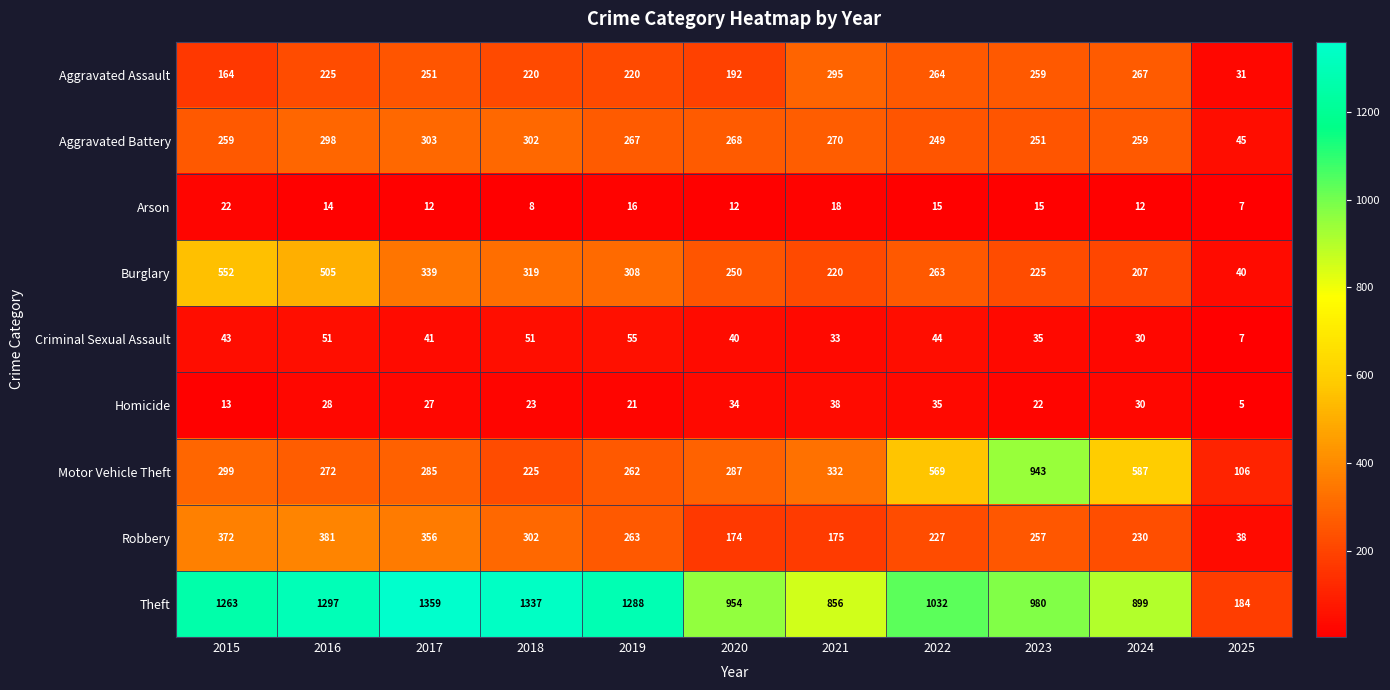

Which category has the highest value across all series?

2017